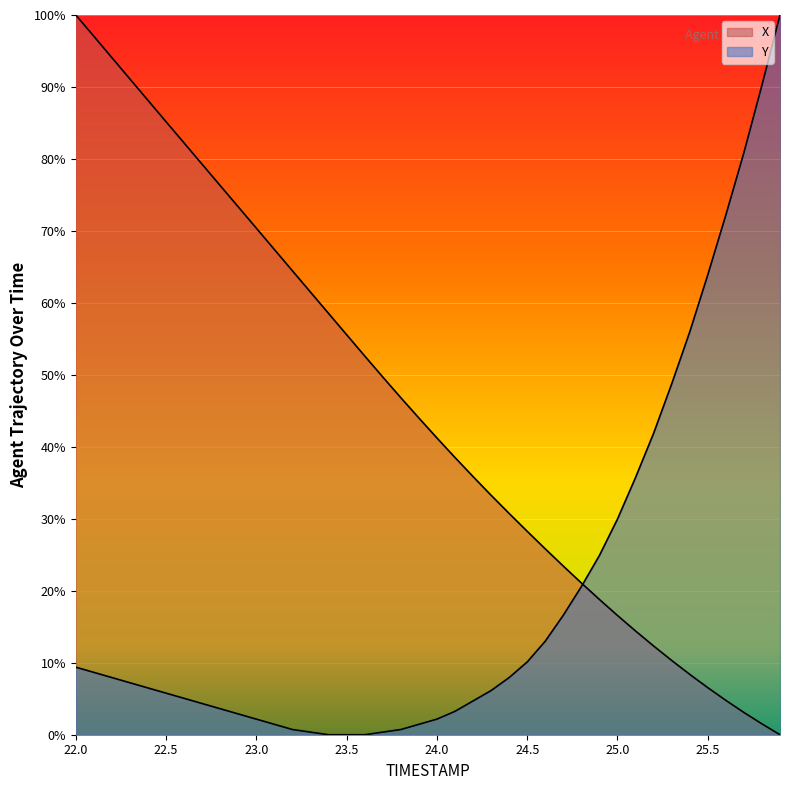

What is the difference between the maximum and second lowest values in the X series?

98.5